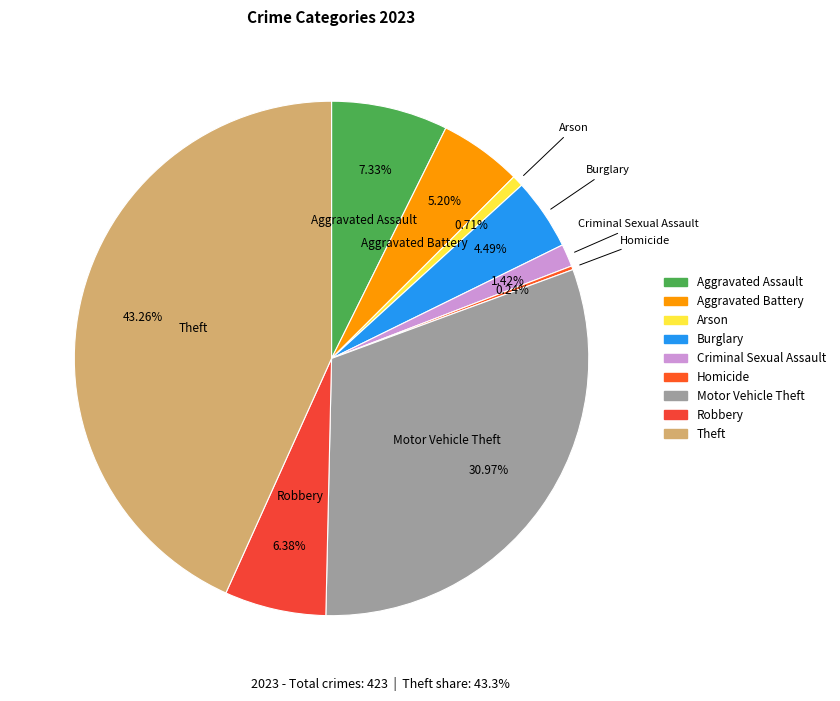

Is there a majority slice in this chart?

No